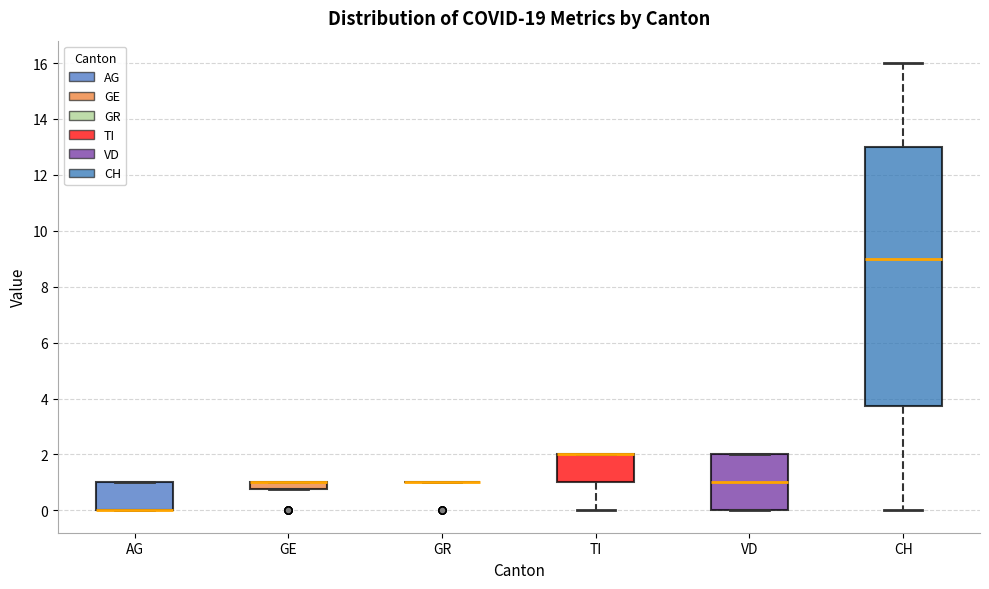

Comparing the boxes themselves (not the whiskers), which one is the tallest?

CH